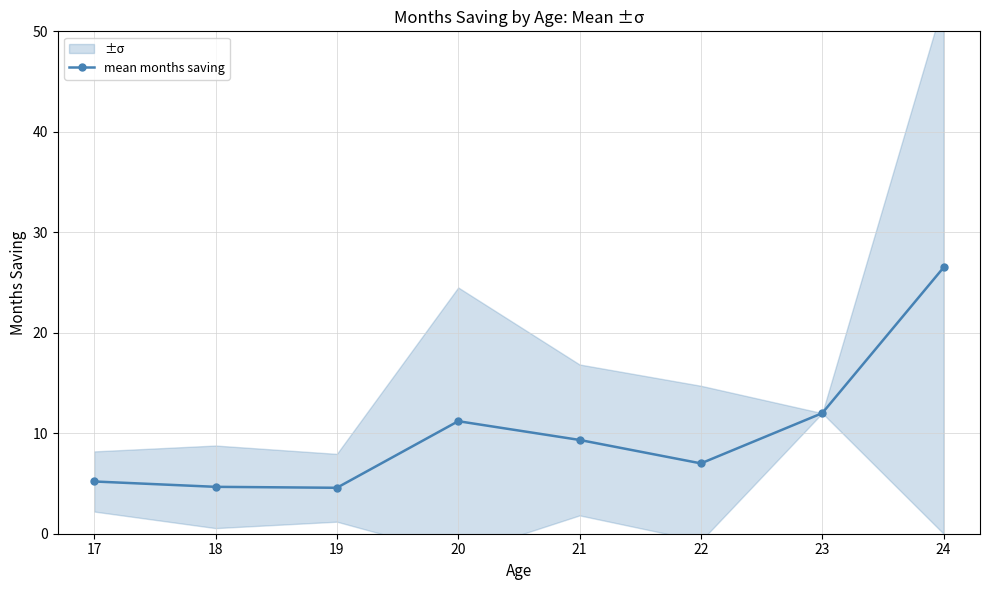

Rank the categories by value from highest to lowest.

24, 23, 20, 21, 22, 17, 18, 19